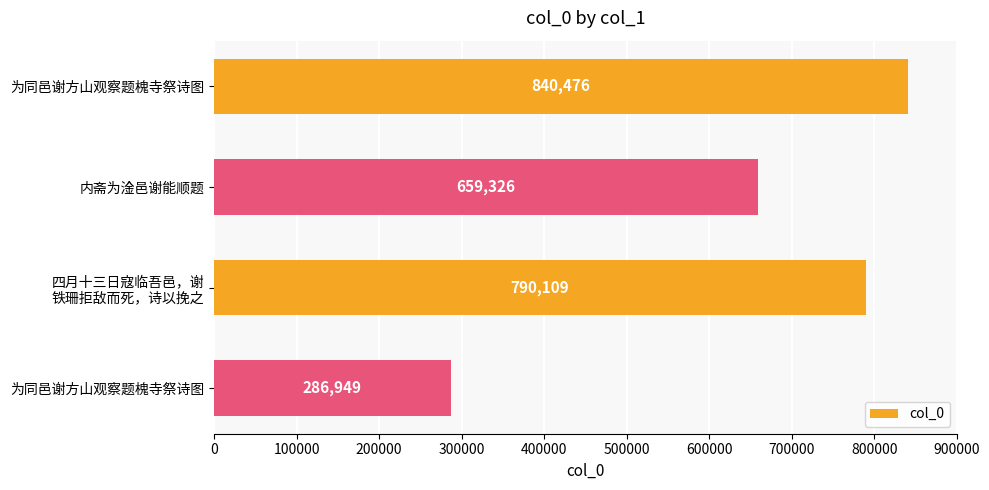

What is the sum of all values?

2576860